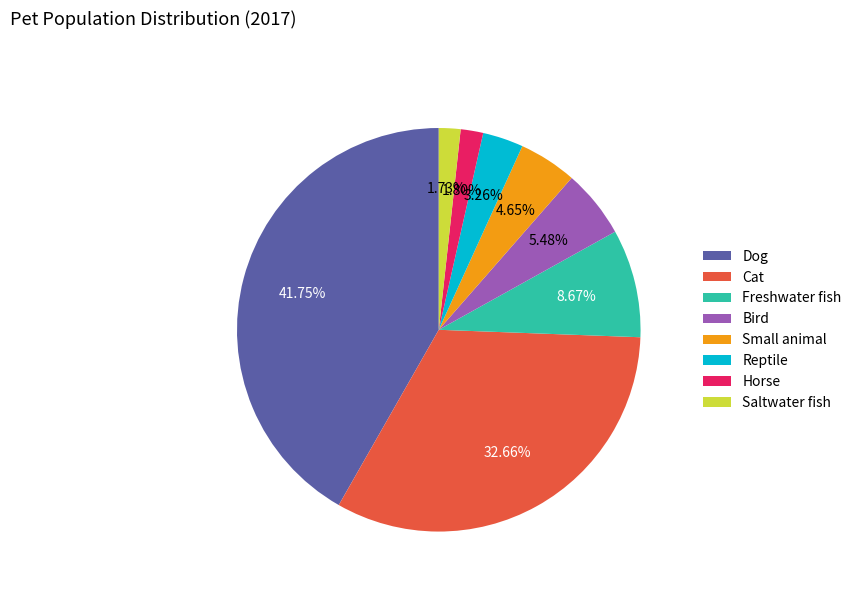

To the nearest percent, what portion does Bird represent?

5%